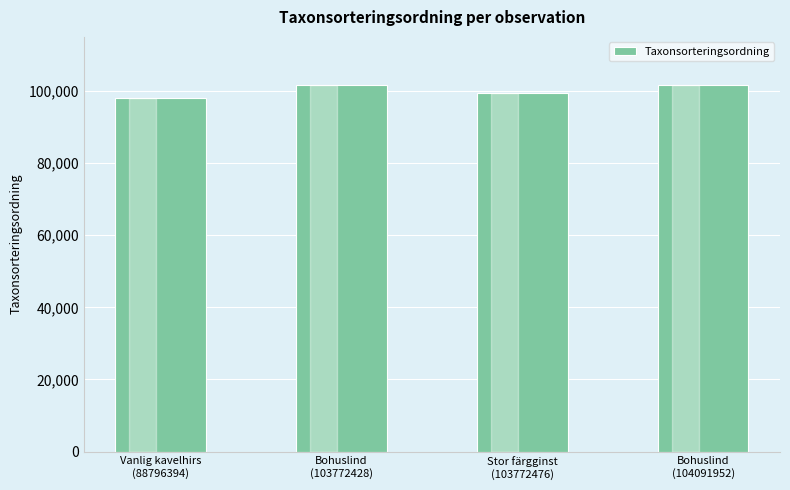

What is the label of the 1st bar from the left?

Vanlig kavelhirs
(88796394)